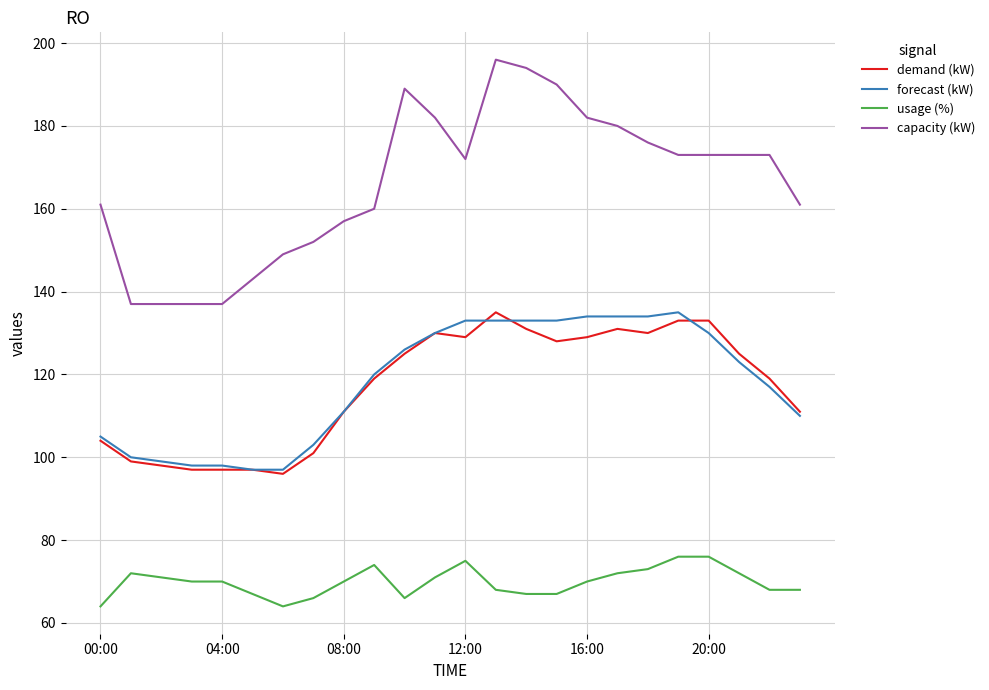

What is the maximum value shown in the chart?

196